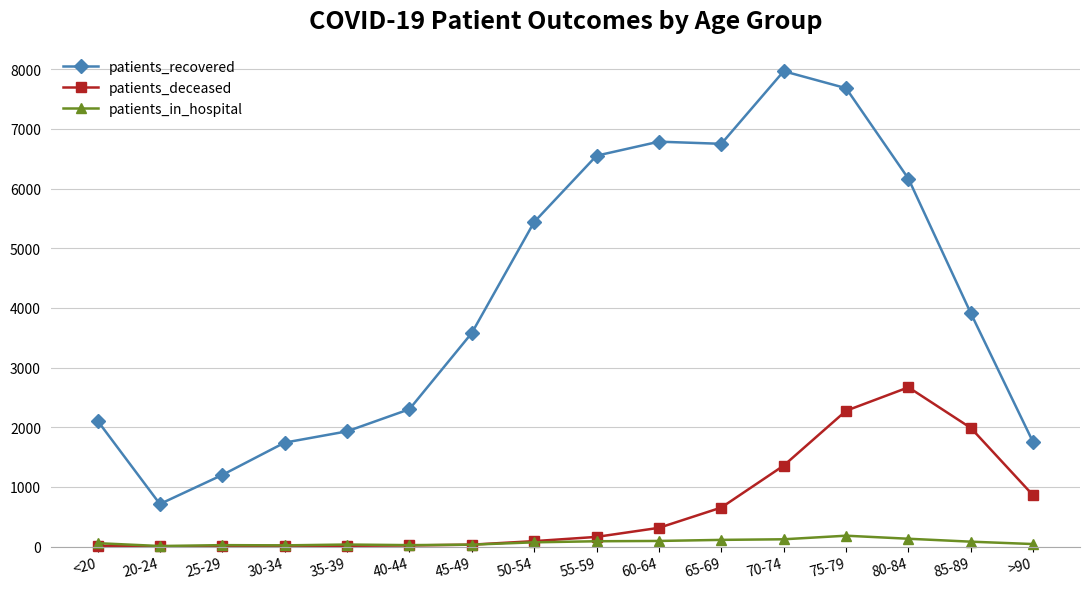

True or false: patients_deceased has more than 0 interior local peaks.

True